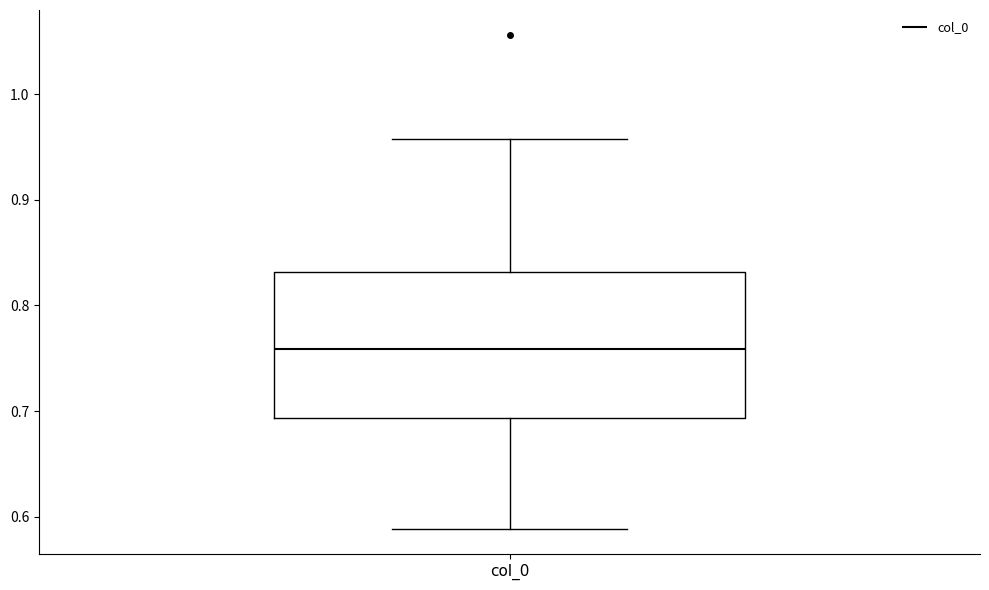

Transcribe this box plot: give where the median line is, the range the box spans, and where the two whiskers end, as read against the y-axis. The values are not printed on the chart, so give them approximately, as read against the axis.

median 0.76, box 0.69 to 0.83, whiskers 0.59 to 0.96